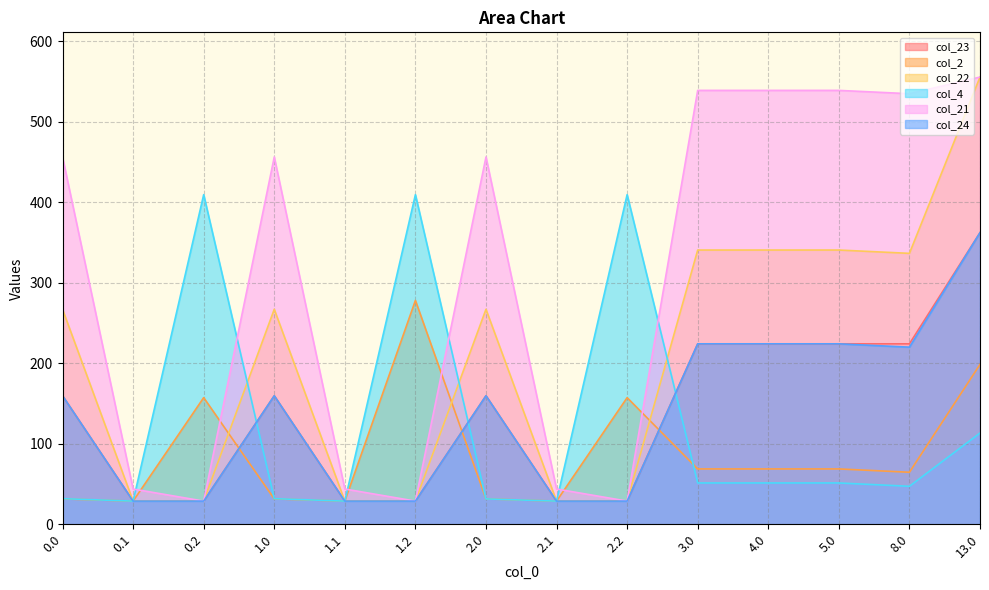

Reading right to left, what are all the values shown in this chart?

col_23: 362.2	224.1	224.1	224.1	224.1	28.8	28.8	159.6	28.8	28.8	159.6	28.8	28.8	159.6
col_2: 198.5	64.6	68.8	68.8	68.8	157.3	28.8	31.5	278.0	28.8	31.5	157.3	28.8	31.5
col_22: 555.4	336.5	340.6	340.6	340.6	28.8	28.8	267.0	28.8	28.8	267.0	28.8	28.8	267.0
col_4: 113.3	47.2	51.3	51.3	51.3	409.4	28.8	31.5	409.4	28.8	31.8	409.4	28.8	31.8
col_21: 555.4	534.7	538.9	538.9	538.9	28.8	43.8	456.2	28.8	43.8	456.2	28.8	43.8	456.2
col_24: 362.2	220.0	224.1	224.1	224.1	28.8	28.8	159.6	28.8	28.8	159.6	28.8	28.8	159.6